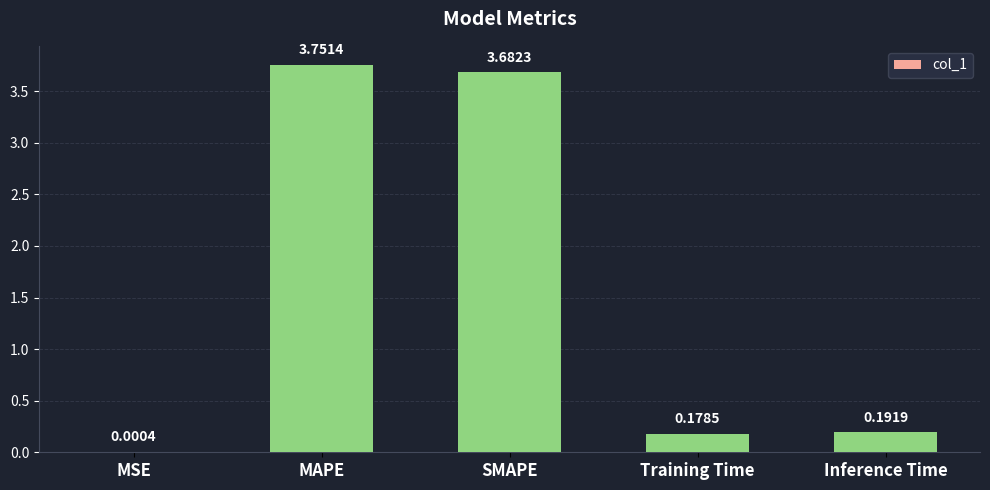

At which category does the chart reach its peak across all series?

MAPE